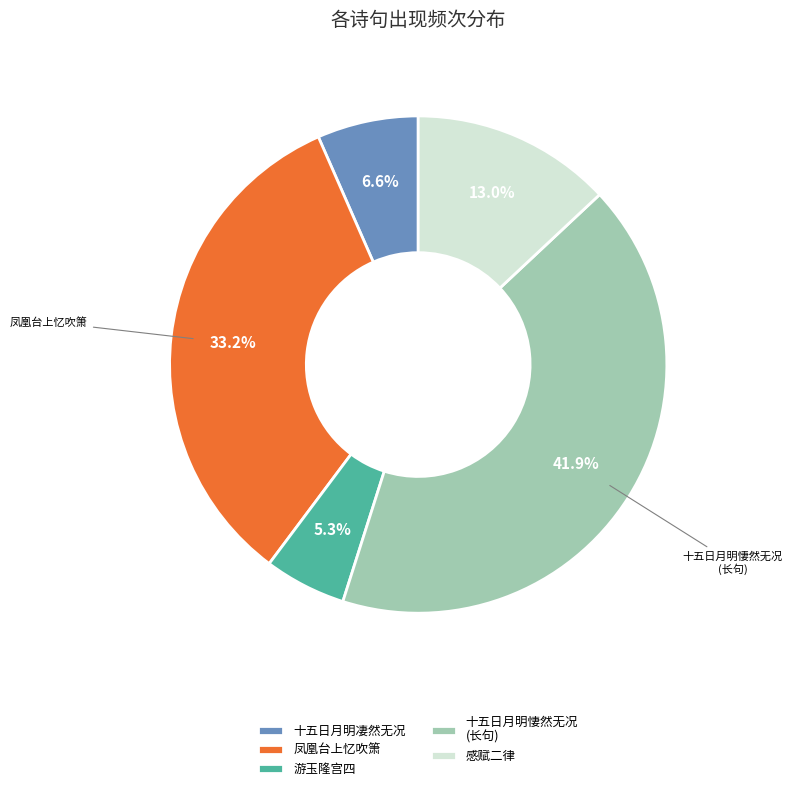

Is there any slice that represents more than half of the pie?

No